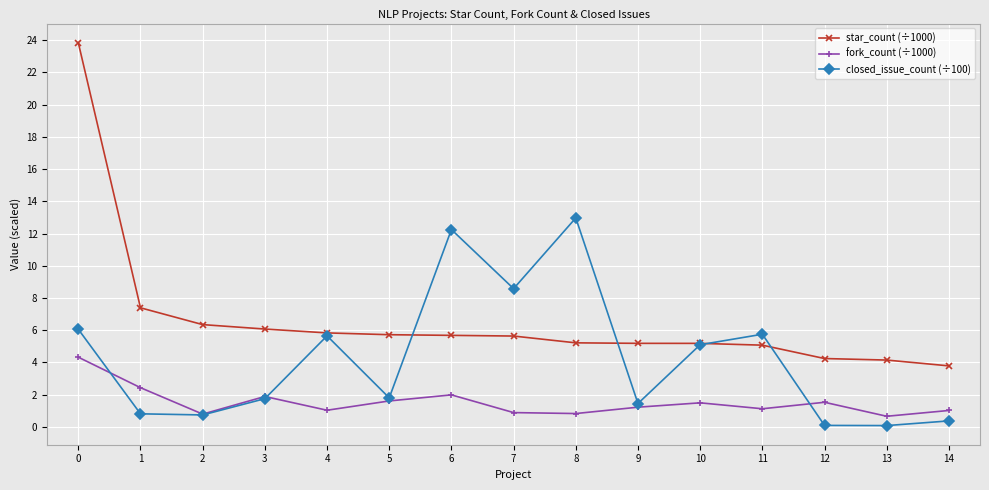

In closed_issue_count (÷100), how many points are higher than both neighbors (excluding endpoints)?

4